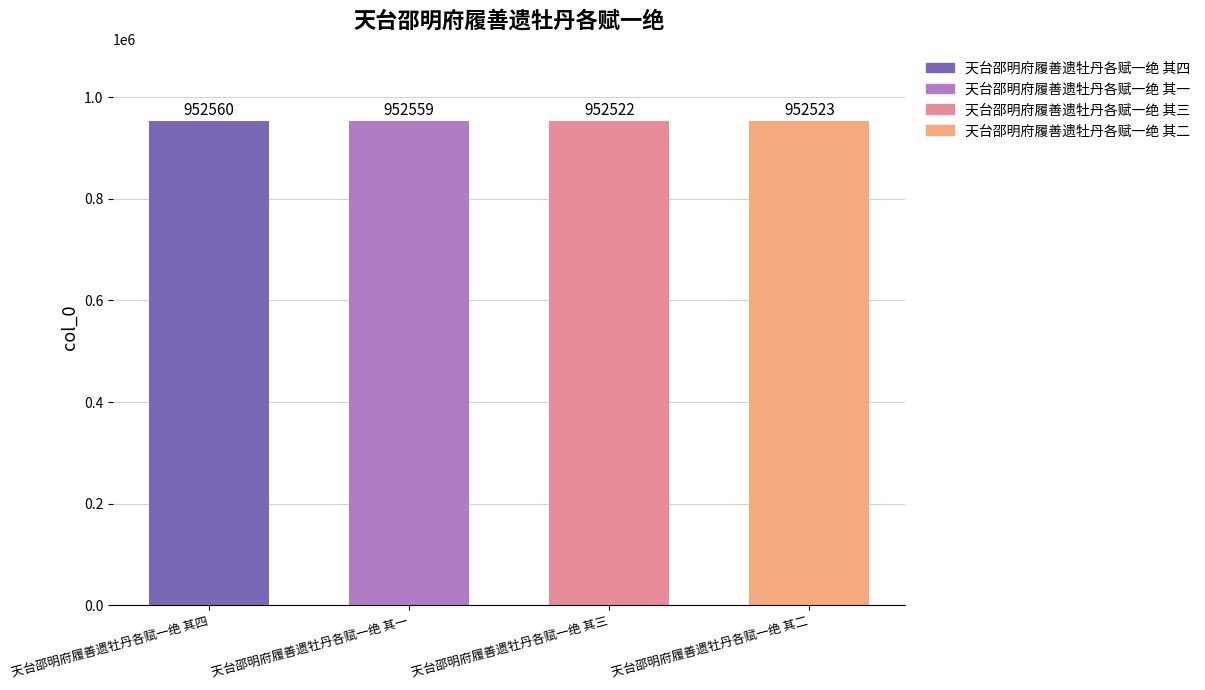

Where does the data first go above 952559?

天台邵明府履善遗牡丹各赋一绝 其四